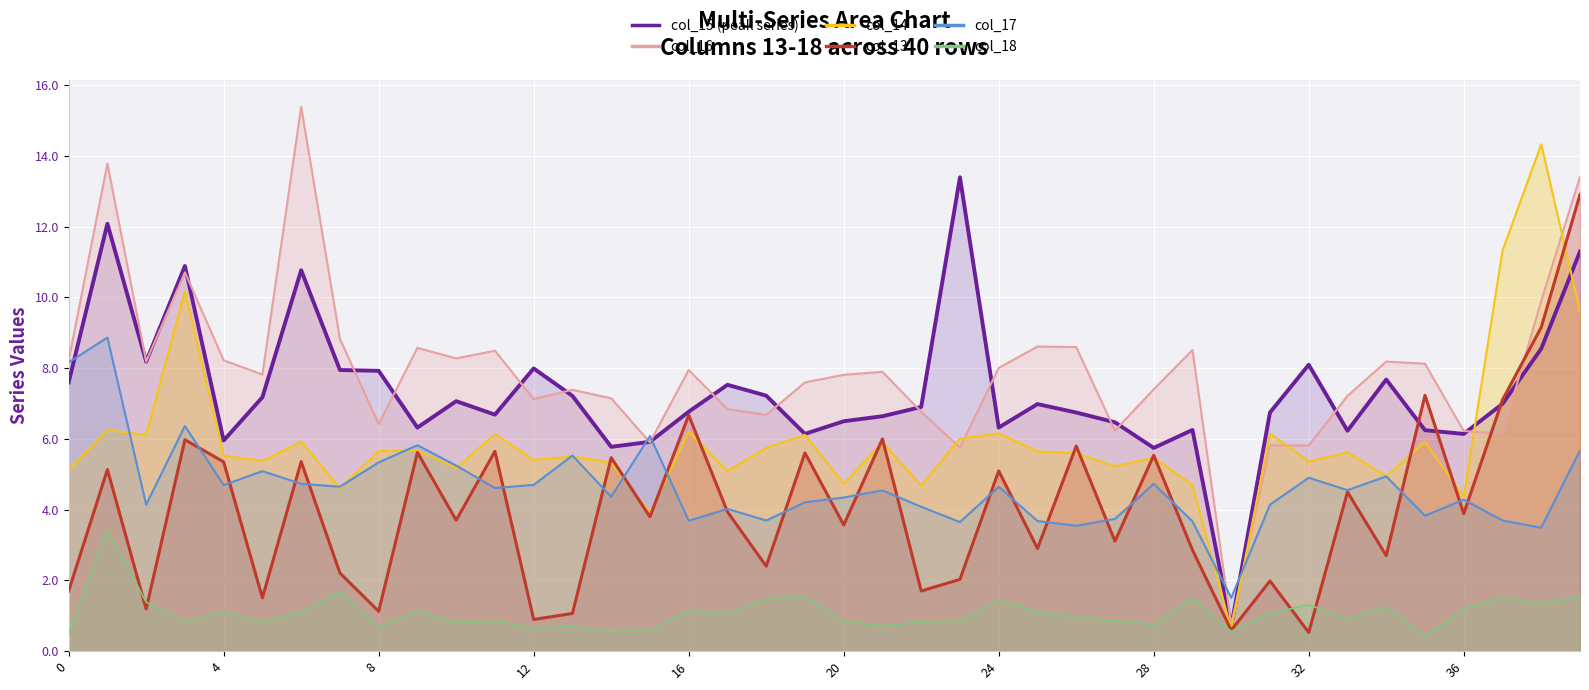

What is the label of the 2nd point from the right?

38